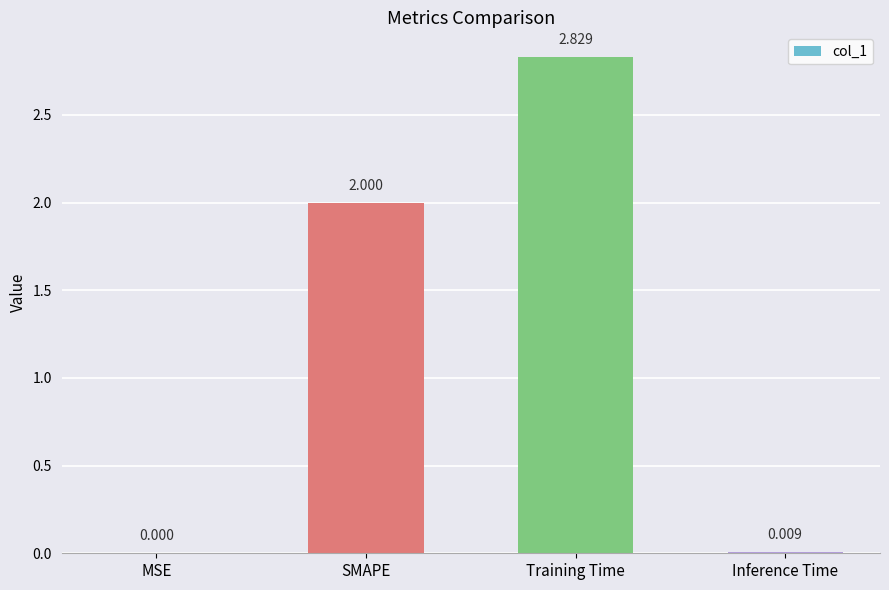

At which label is the value closest to 1?

Inference Time